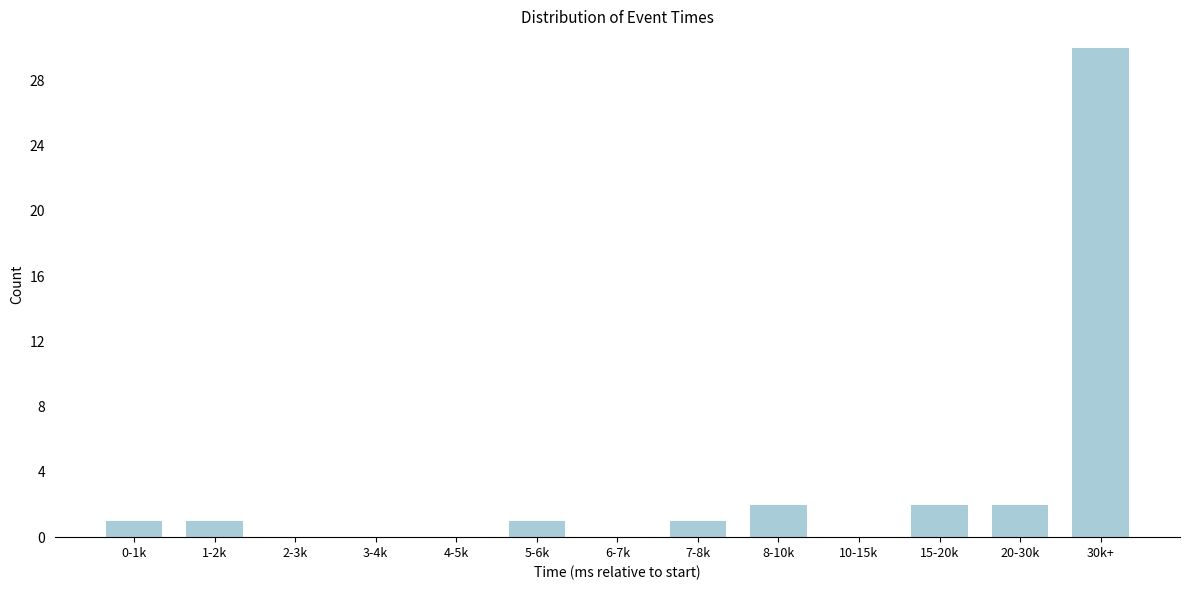

Reading left to right, list all the values displayed in this chart.

0-1k=1	1-2k=1	2-3k=0	3-4k=0	4-5k=0	5-6k=1	6-7k=0	7-8k=1	8-10k=2	10-15k=0	15-20k=2	20-30k=2	30k+=30